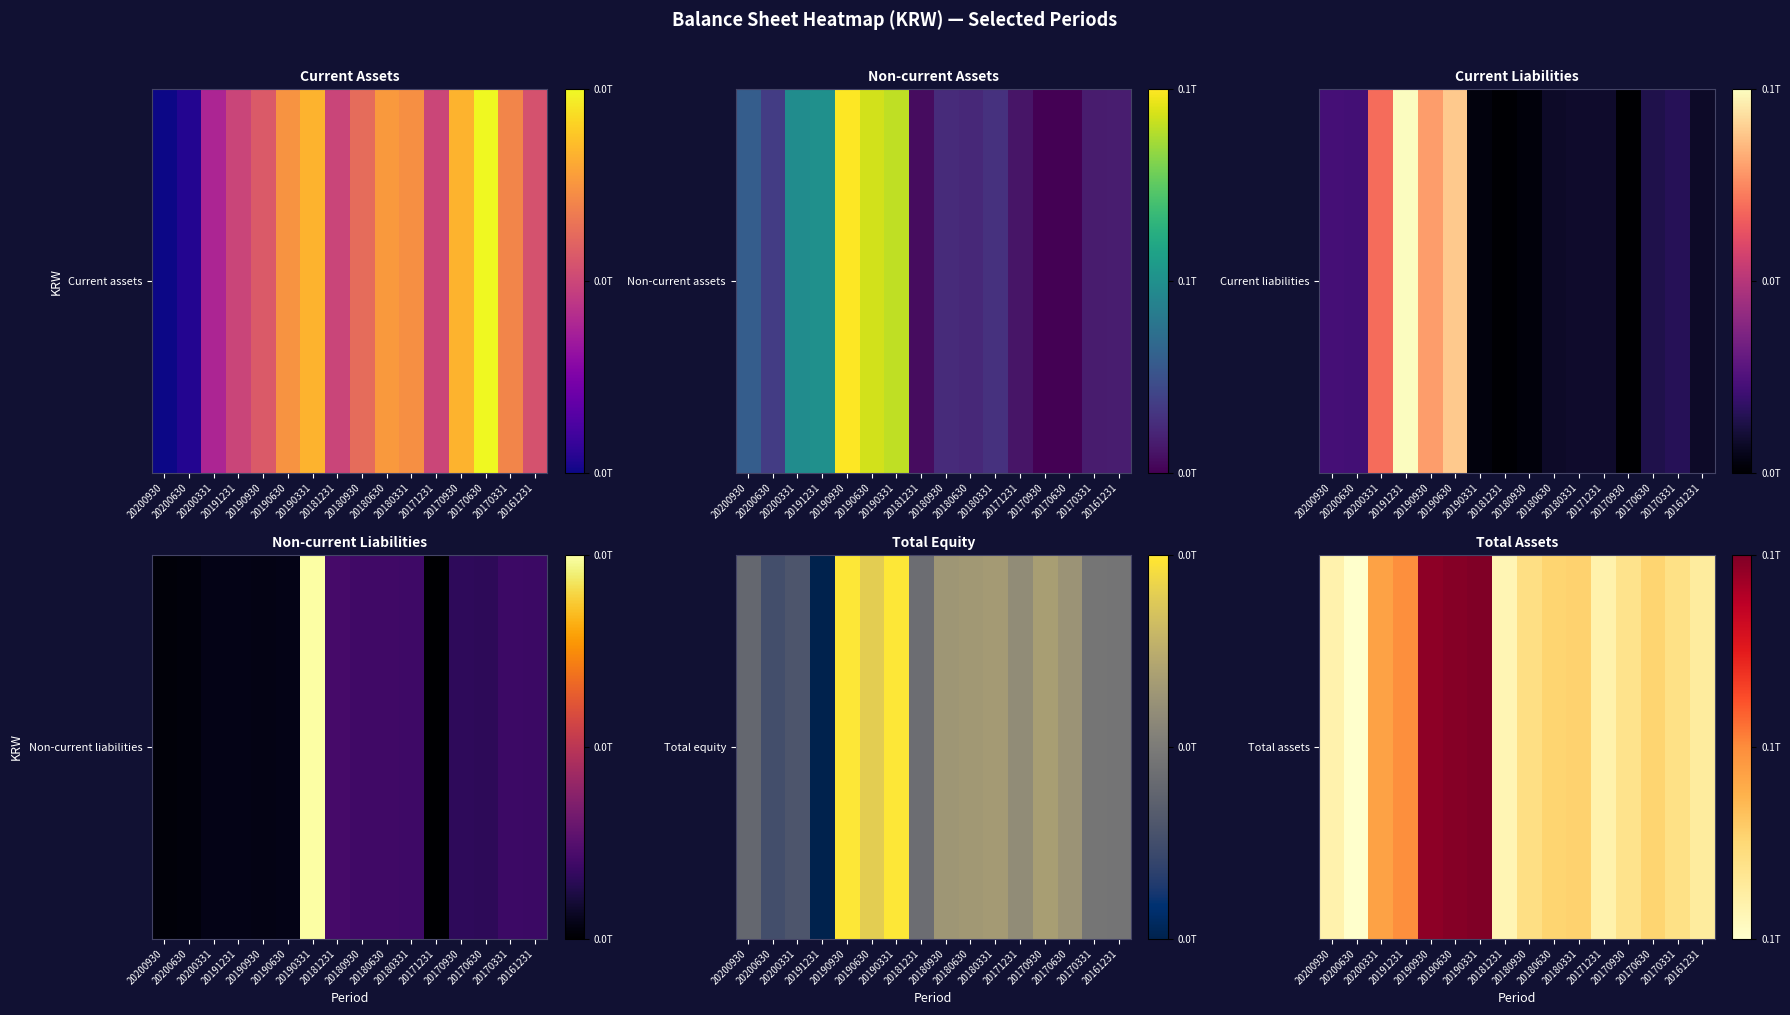

What is the sum of the values at 20190930 and 20190630?

234613120858